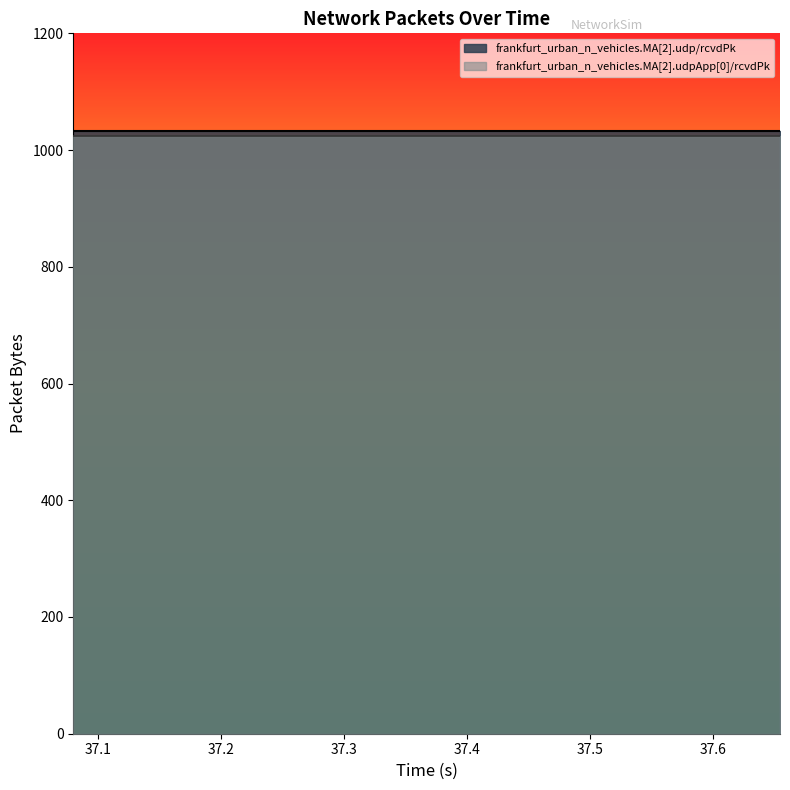

True or false: frankfurt_urban_n_vehicles.MA[2].udp/rcvdPk has more than 0 interior local peaks.

False